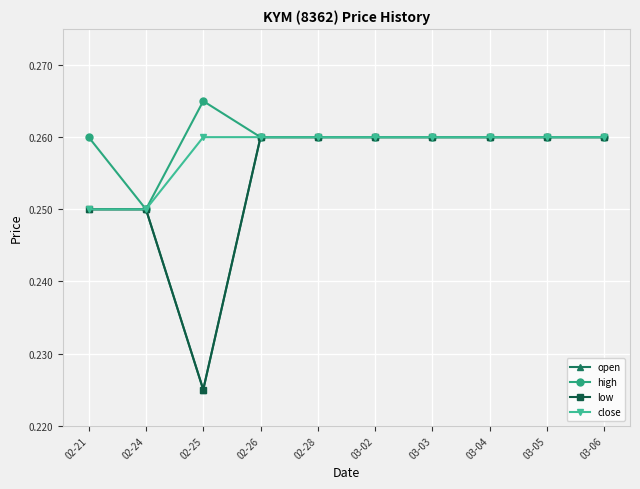

At which label does high reach its minimum?

02-24